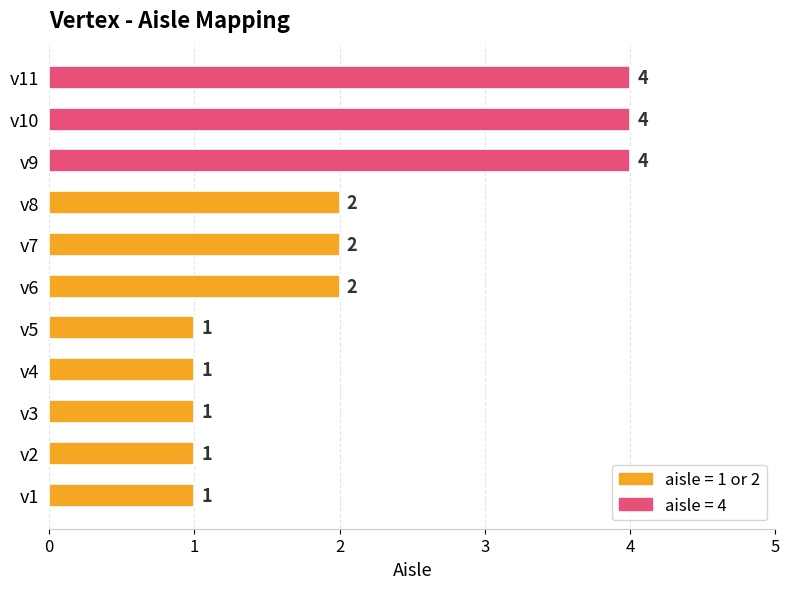

True or false: the data shows 6 at v10.

False